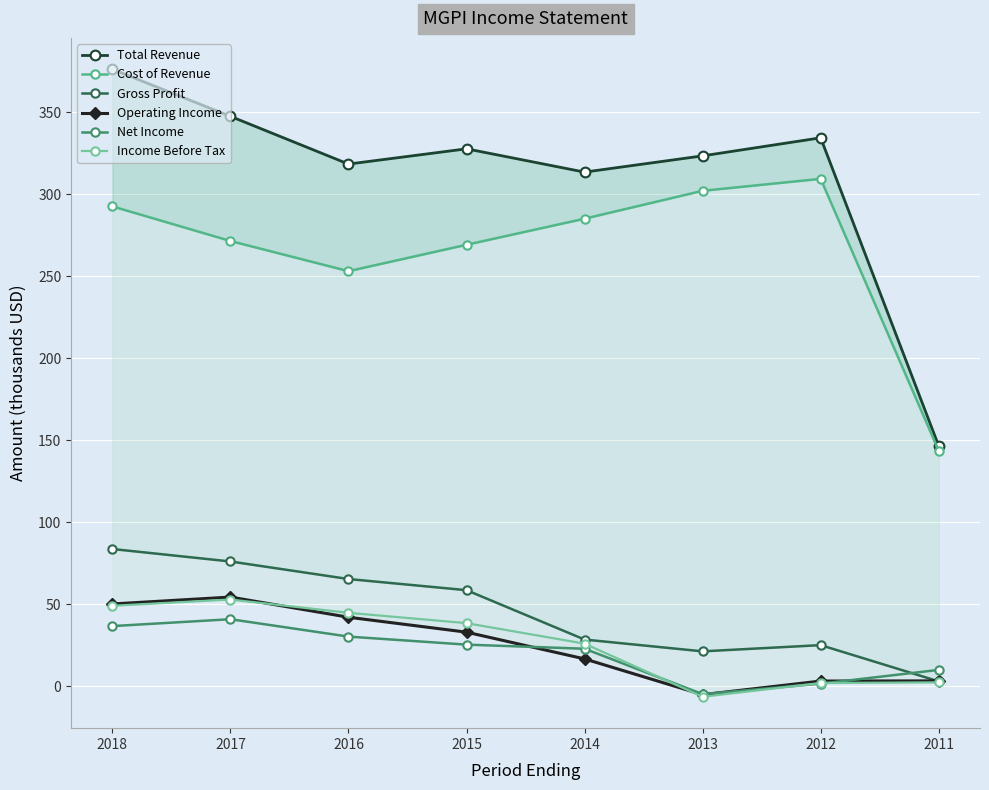

At which label does Operating Income first exceed 32?

2018